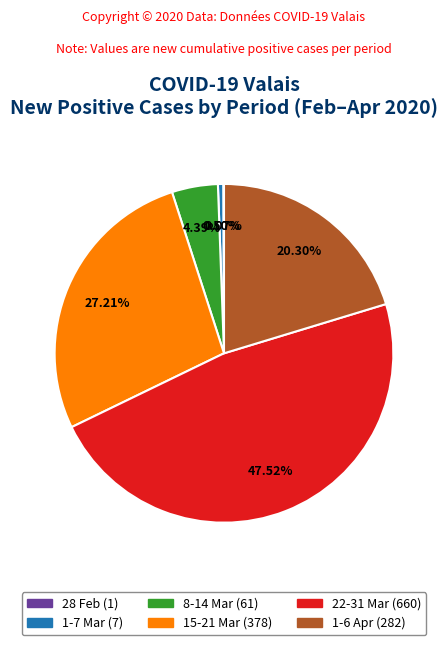

Does any single category account for the majority?

No